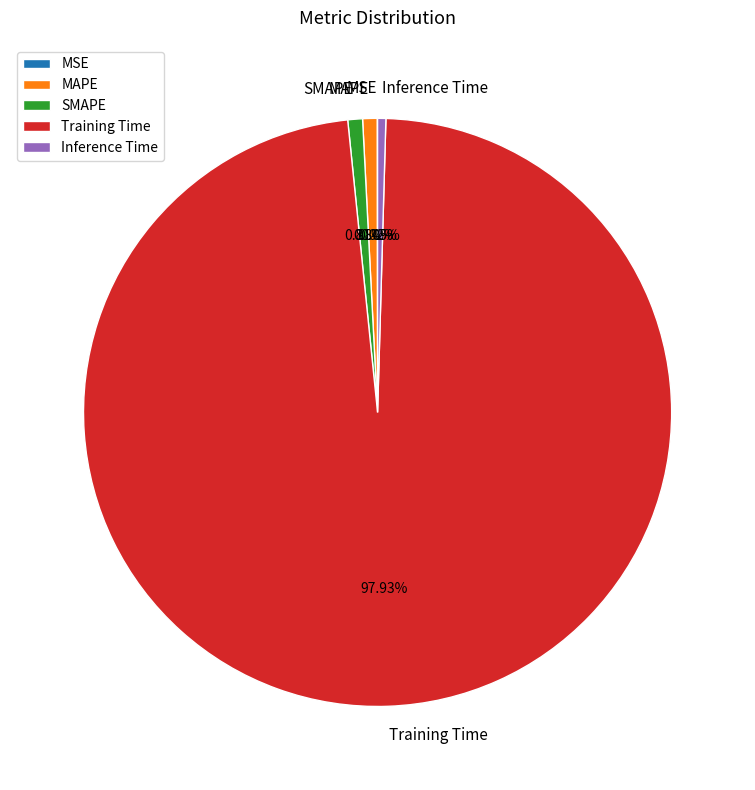

To the nearest percent, what percentage of the pie is SMAPE?

1%